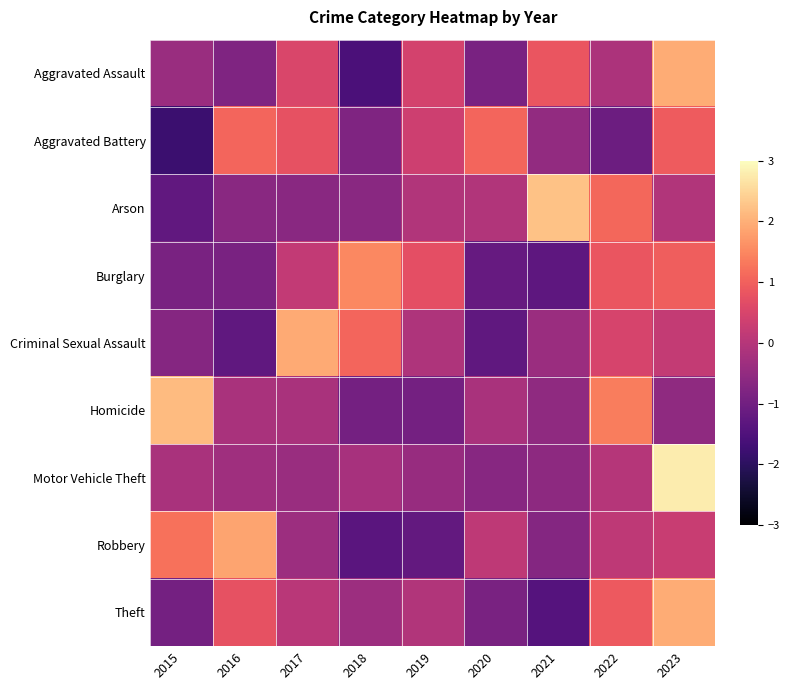

What is the spread (max minus min) of values at 2016?

3.1